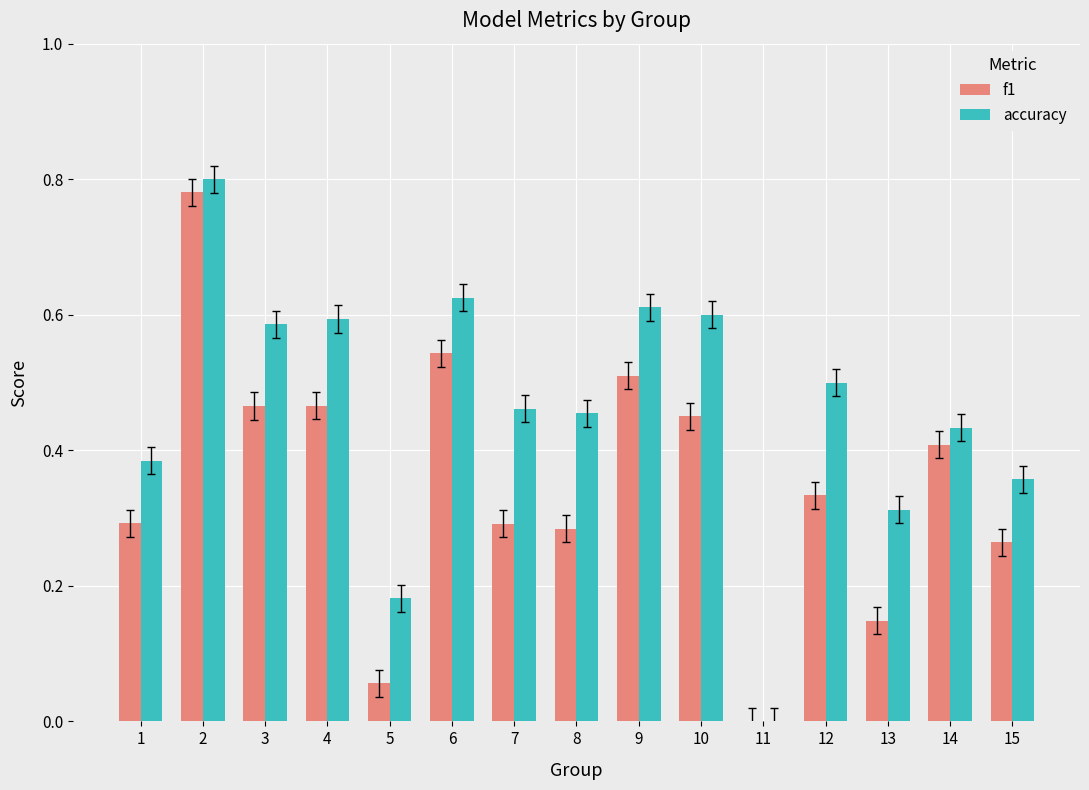

Which series has the largest total across all categories?

accuracy